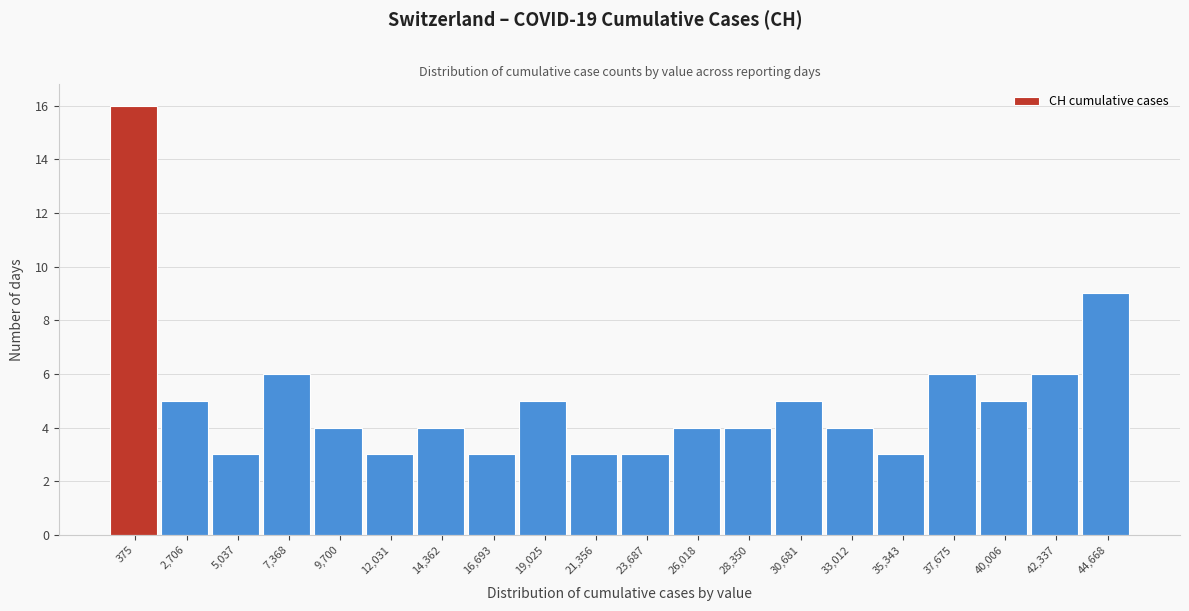

Reading right to left, what are all the values shown in this chart?

9	6	5	6	3	4	5	4	4	3	3	5	3	4	3	4	6	3	5	16